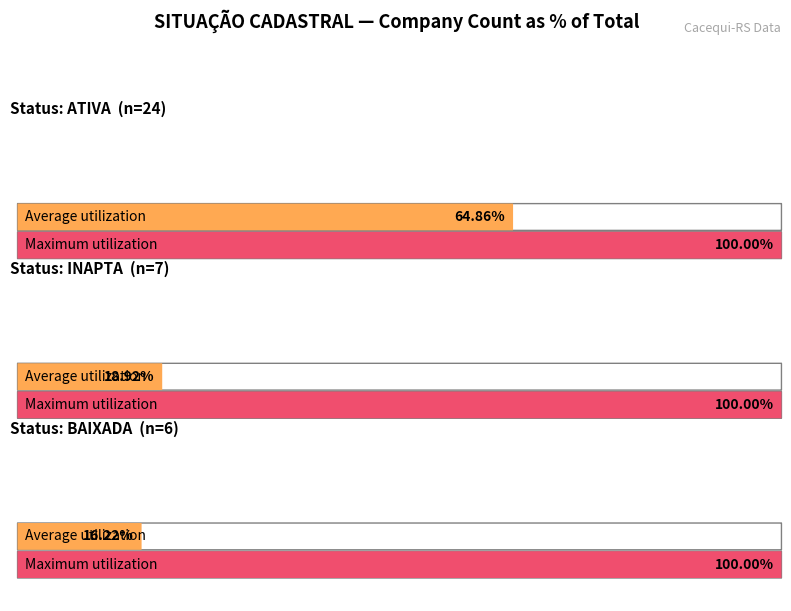

What is the average value?

12